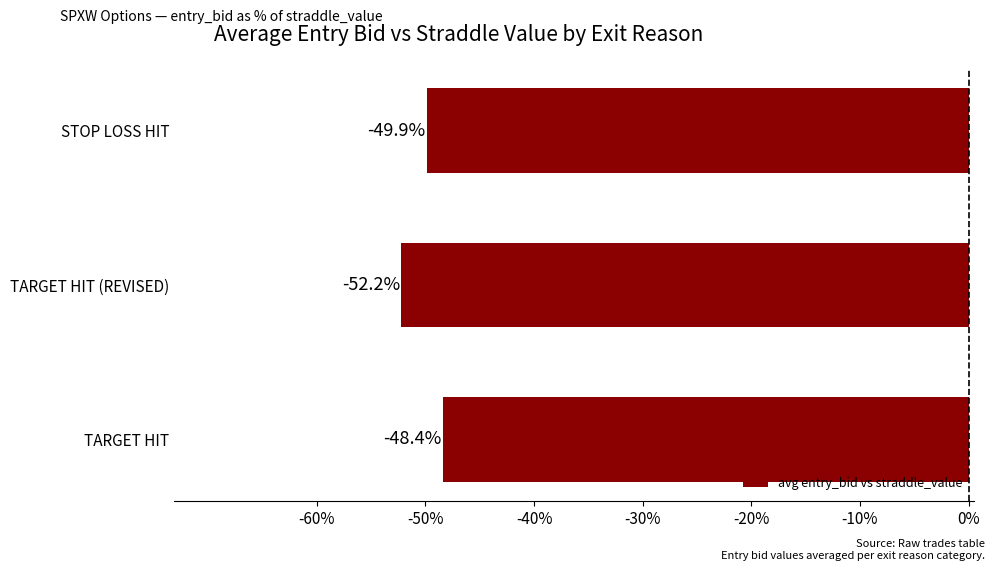

Are the bars horizontal?

Yes